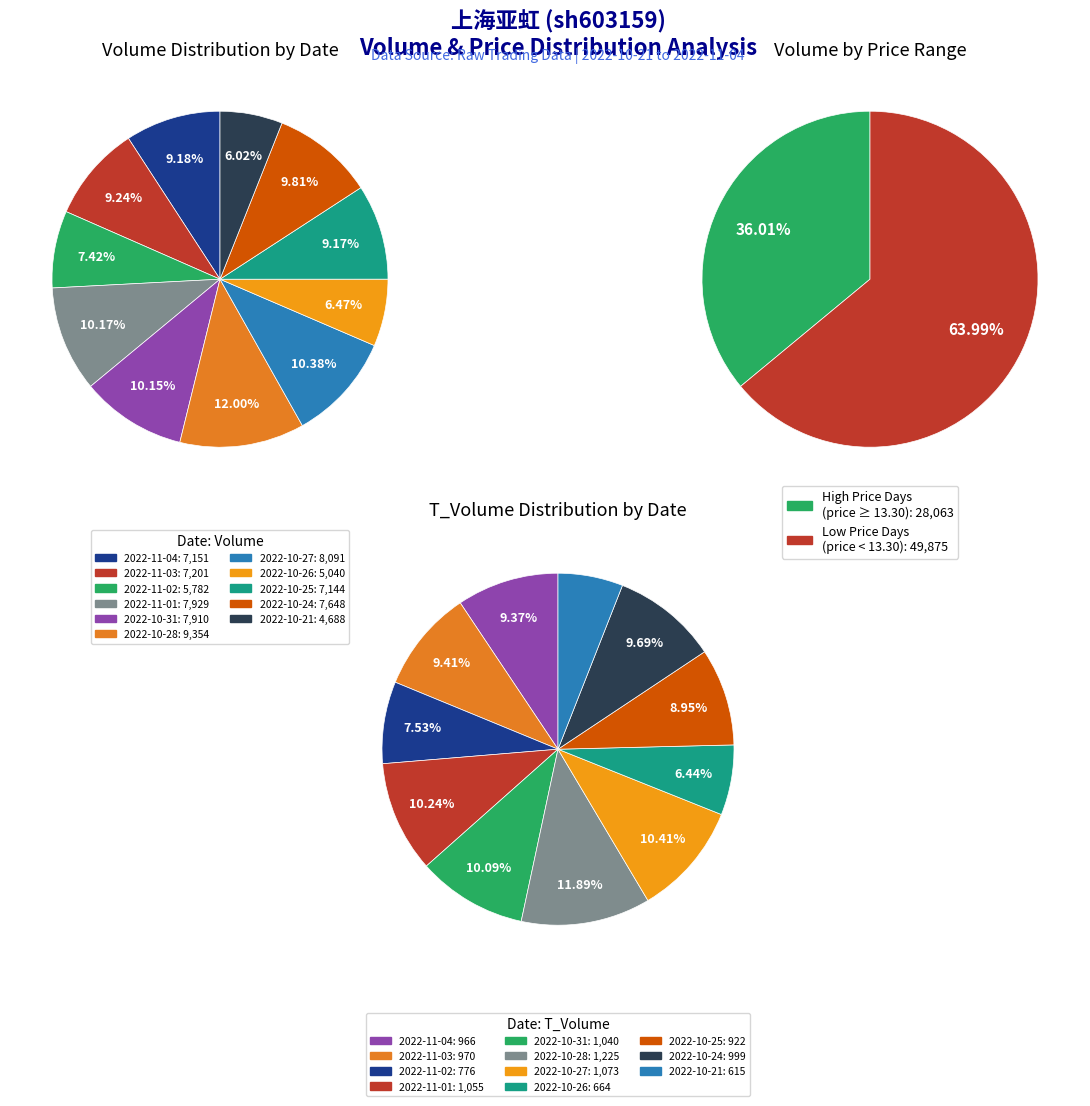

To the nearest percent, what is the difference between the largest and smallest slice percentages?

6%